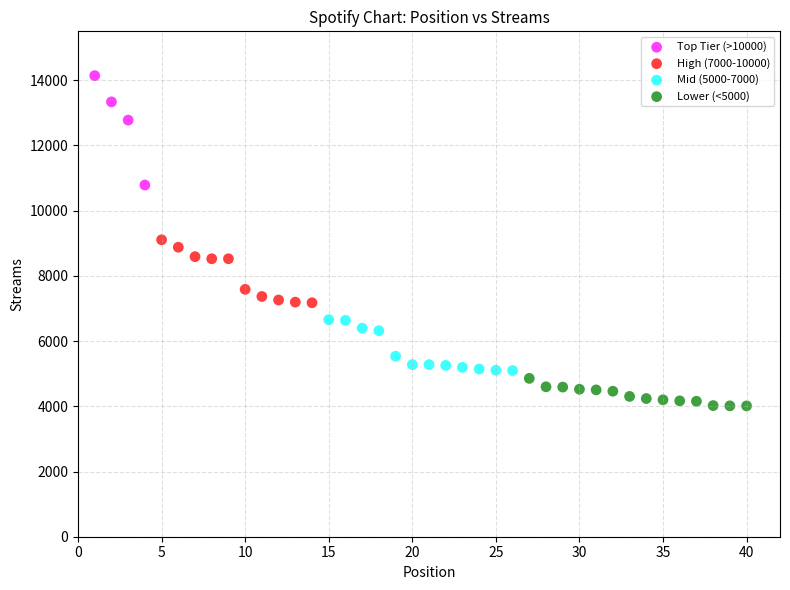

What are all the series names shown in the legend?

Top Tier (>10000), High (7000-10000), Mid (5000-7000), Lower (<5000)